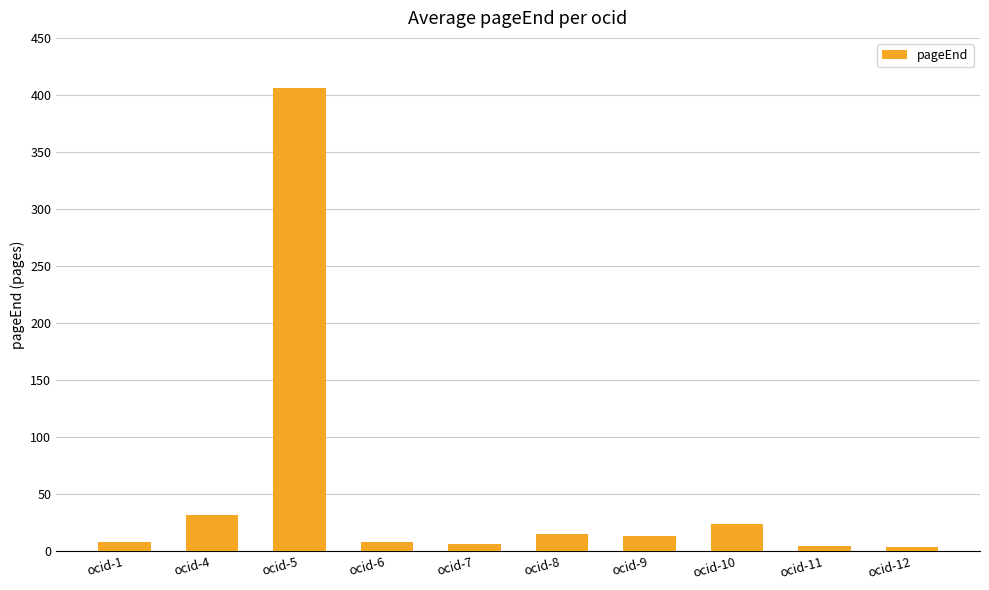

Which category has the highest value across all series?

ocid-5